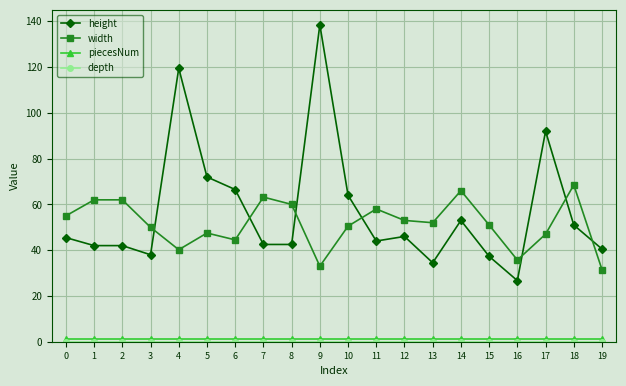

What is the value of the width point at the 1st from the left?

55.0